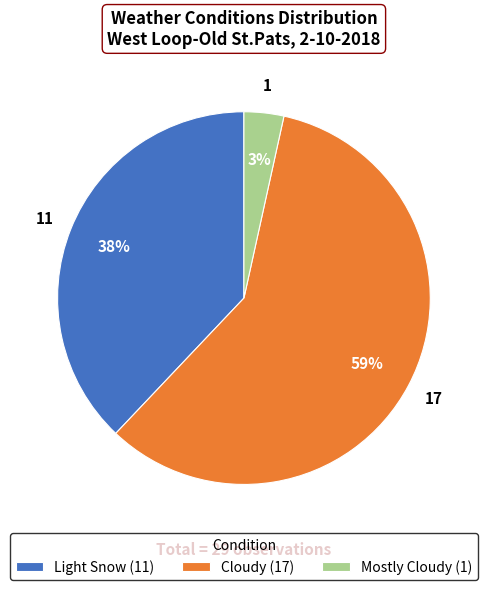

Does Cloudy account for over 50% of the chart?

Yes